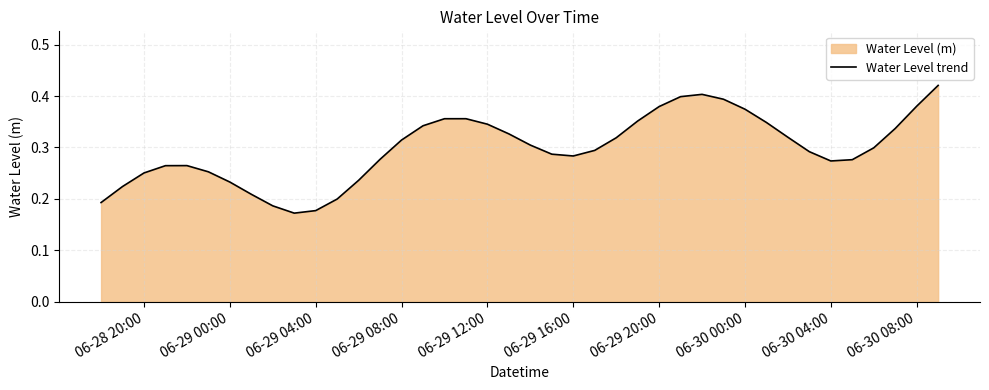

Count the number of data series in this chart.

1